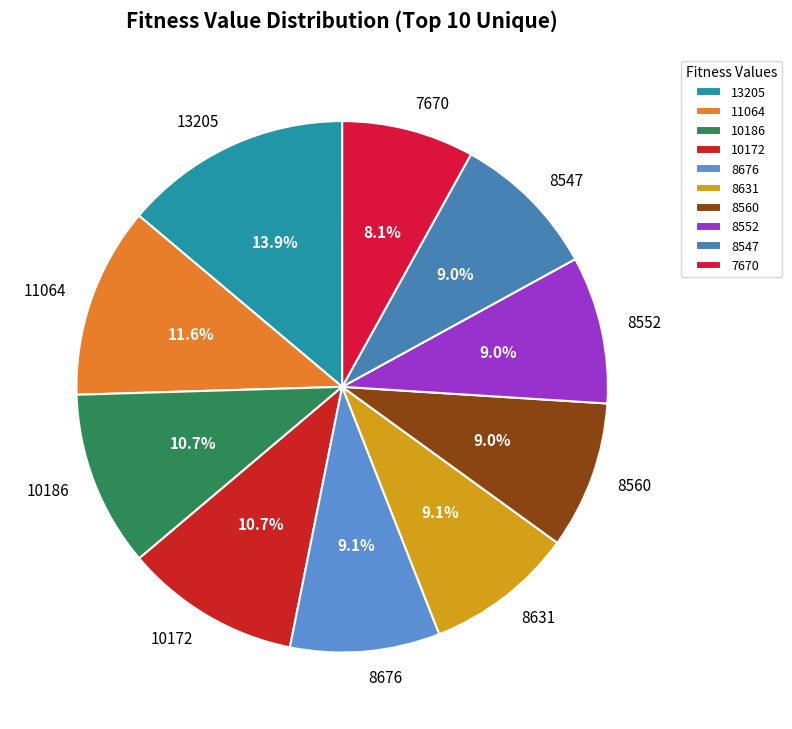

Which has a higher value, 7670 or 8552?

8552